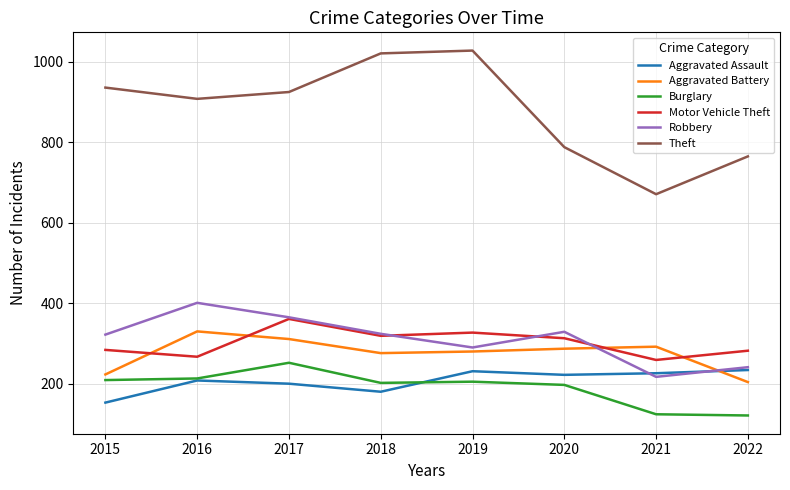

Which series has the largest total across all categories?

Theft